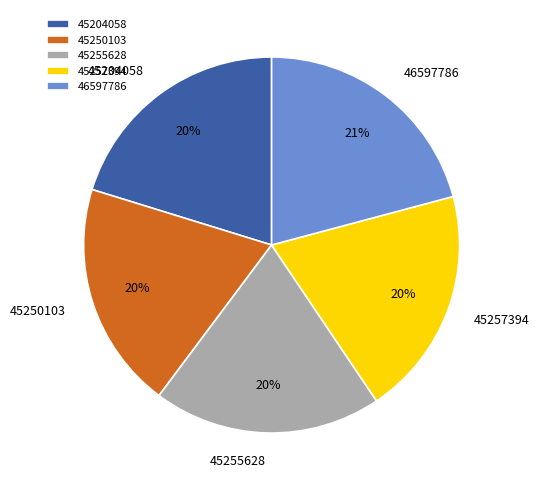

To the nearest percent, what portion does 45255628 represent?

20%